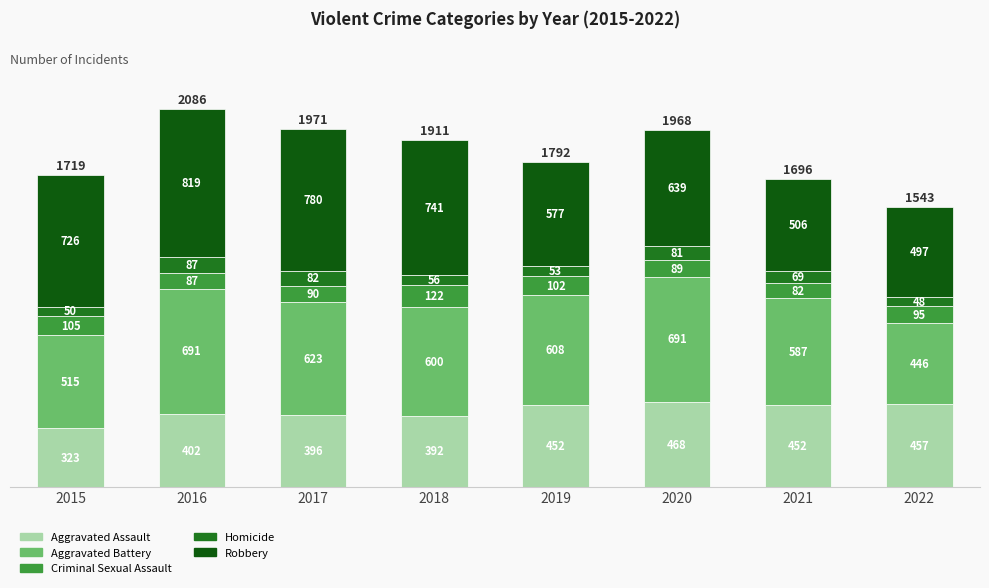

Which series has the widest spread of values?

Robbery